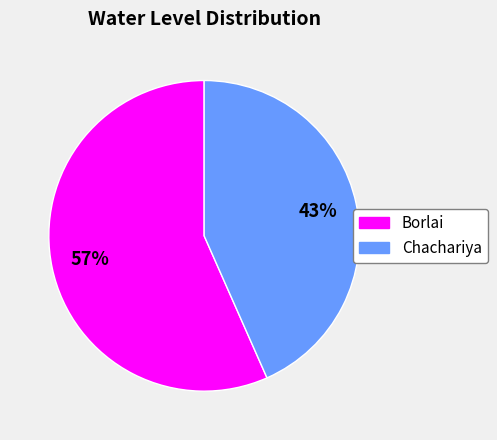

Approximately how many times larger is the value at Chachariya compared to Borlai?

0.8